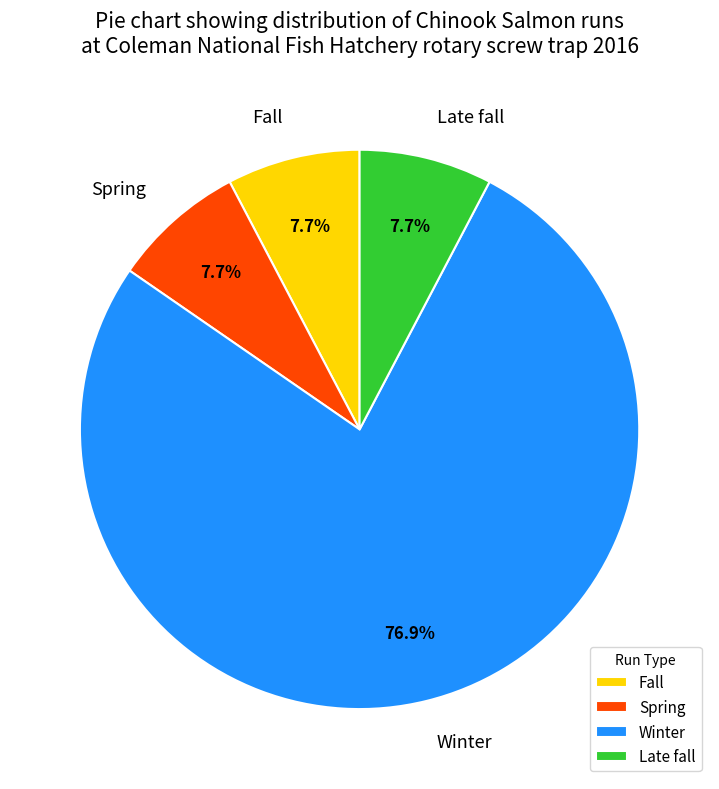

What percentage do Fall and Spring together represent?

15.4%